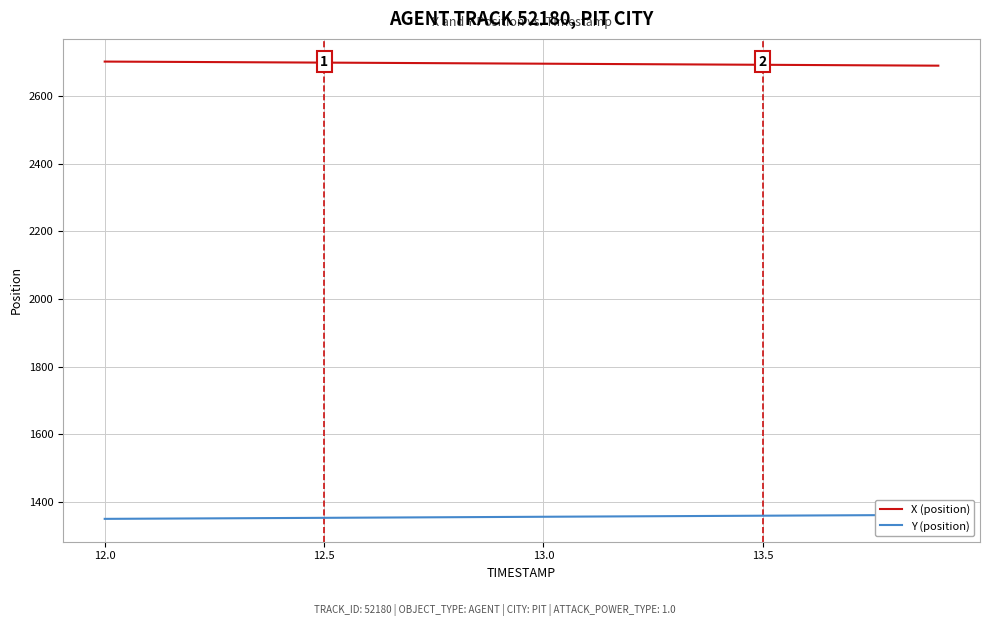

What is the sum of all Y (position) values?

27124.8